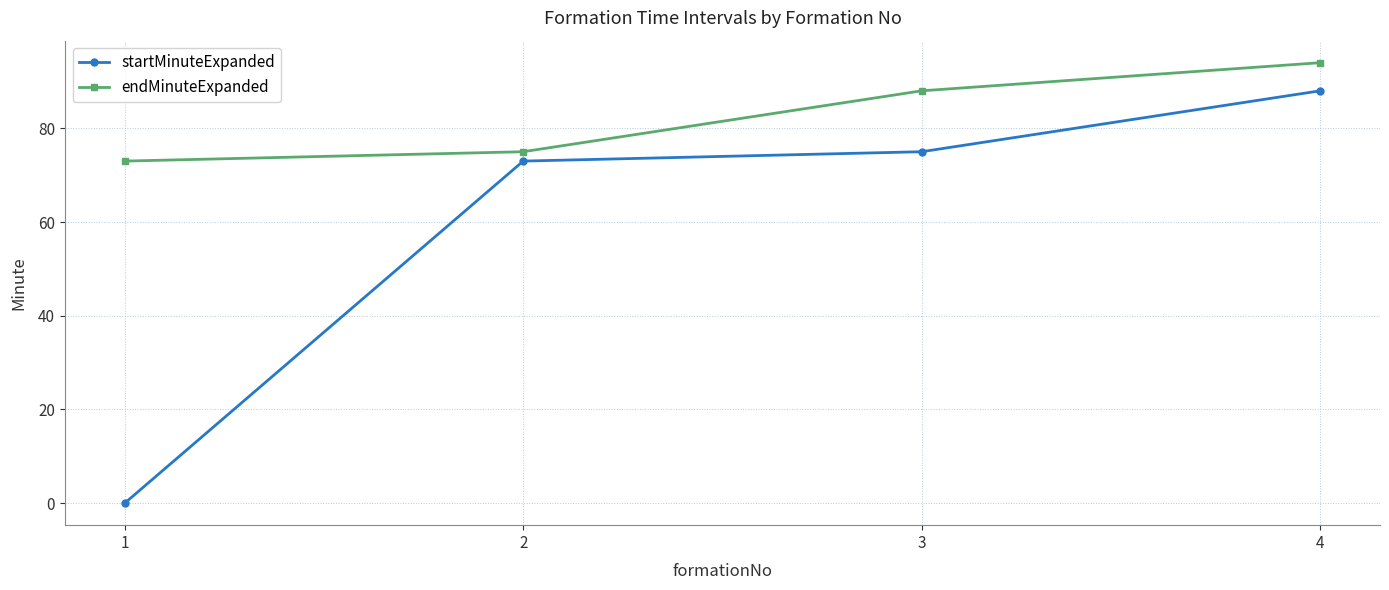

True or false: endMinuteExpanded and startMinuteExpanded intersect in this chart.

False